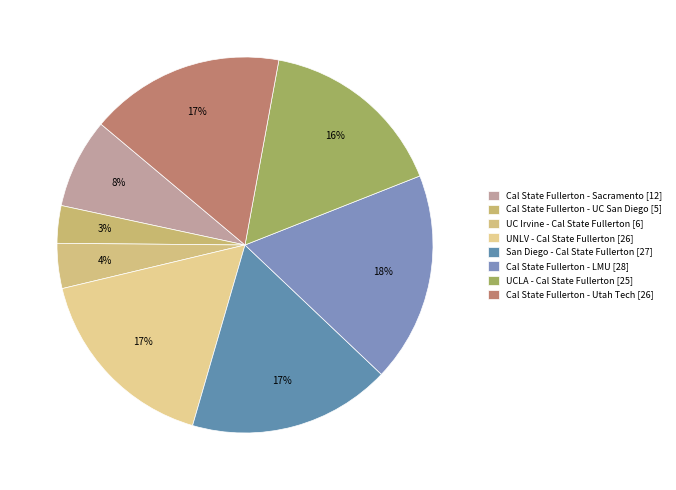

Does San Diego - Cal State Fullerton represent more than half of the total?

No